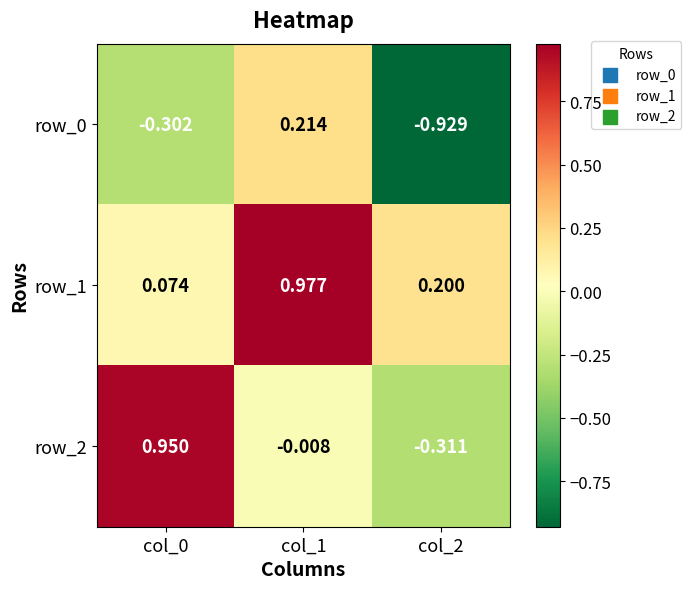

Which series has the largest total across all categories?

row_1